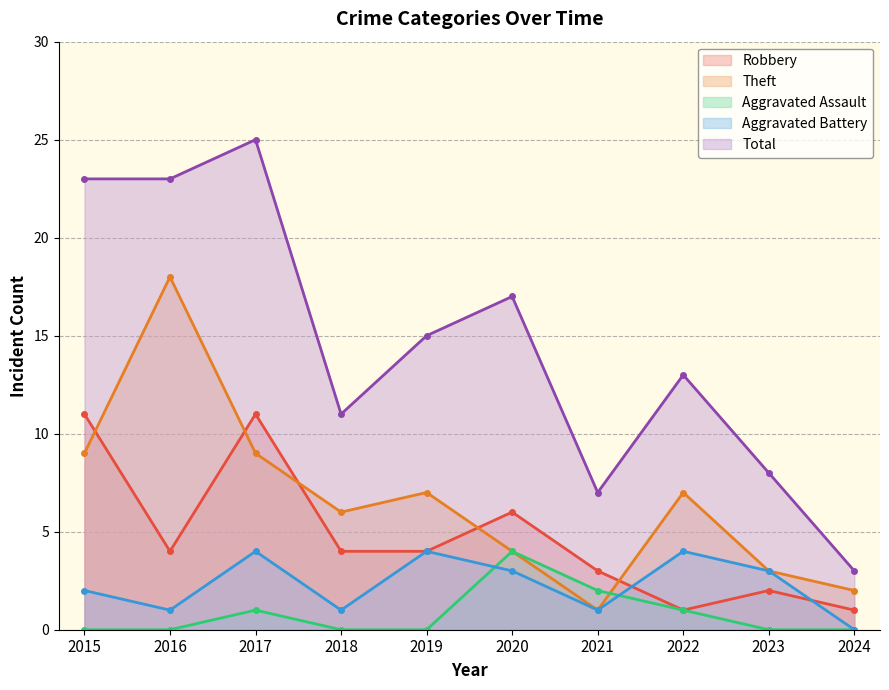

True or false: Robbery has more than 2 points higher than both neighbors.

True